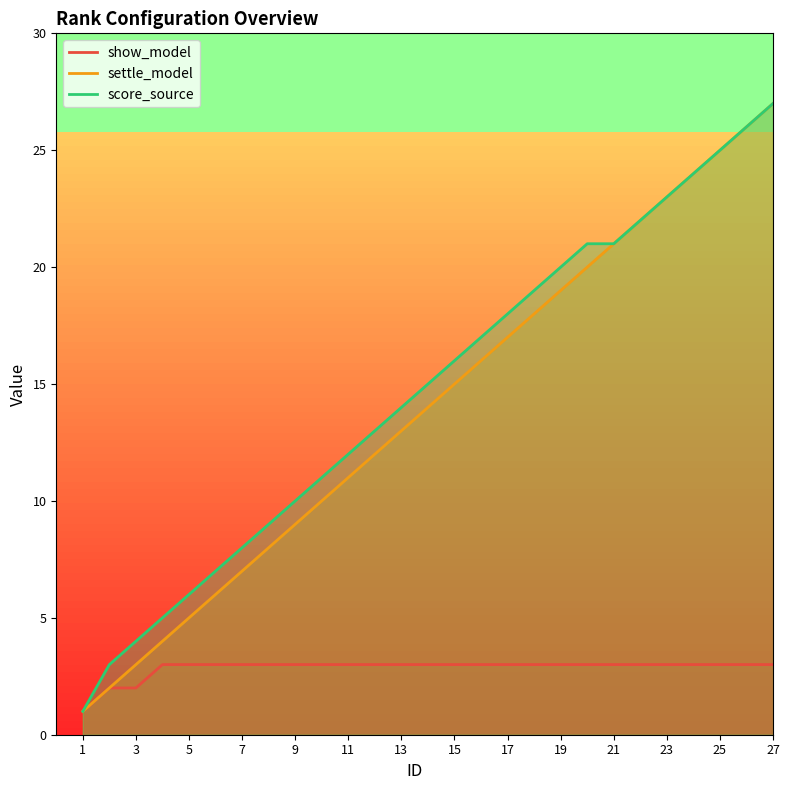

The value of score_source at 21 is 21. True or false?

True